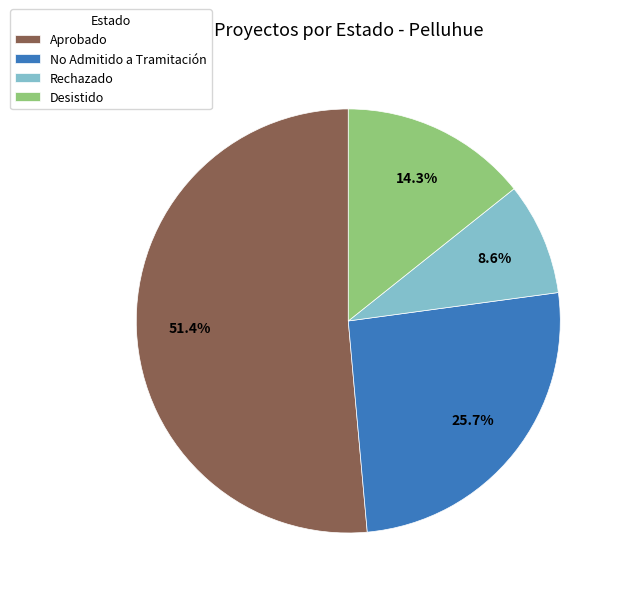

Approximately how many times larger is the value at Aprobado compared to Rechazado?

6.0